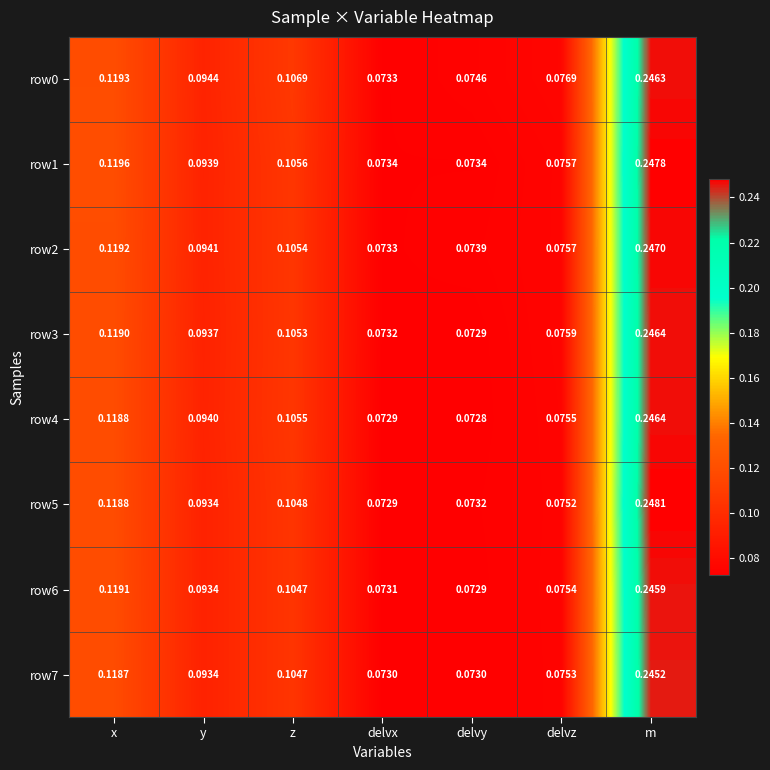

At which category is the sum across all series the highest?

m